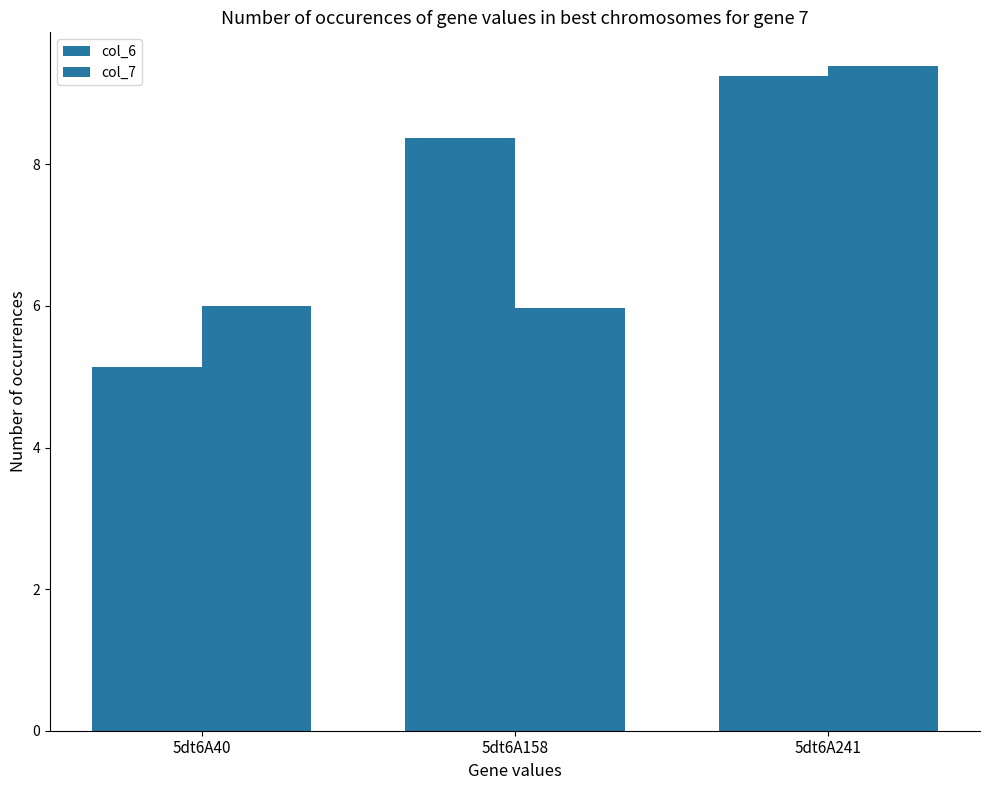

How many series are shown in this chart?

2